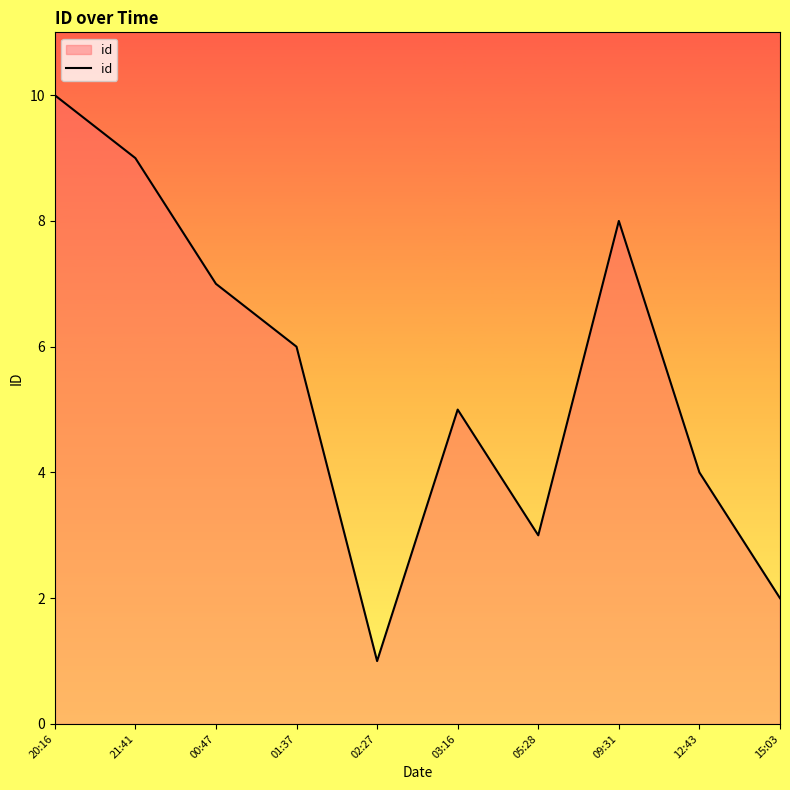

What is the change in value from 20:16 to 15:03?

-8